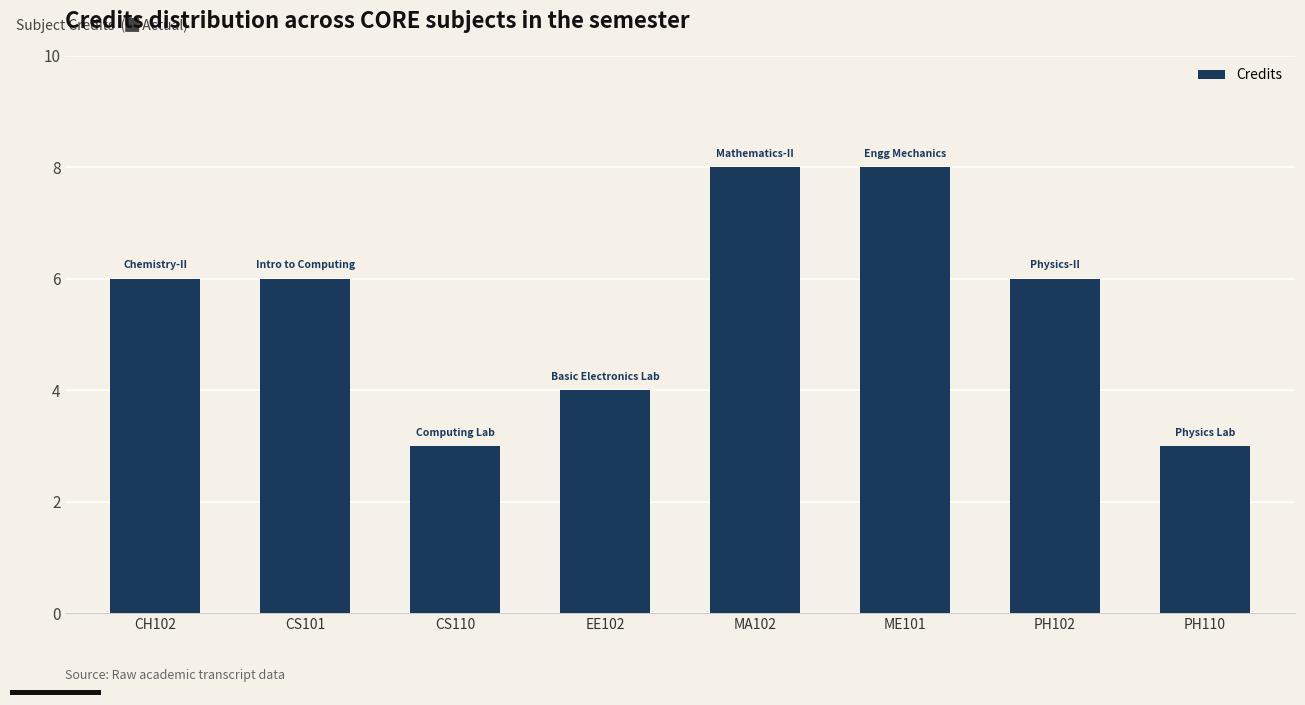

What is the change in value from PH102 to PH110?

-3